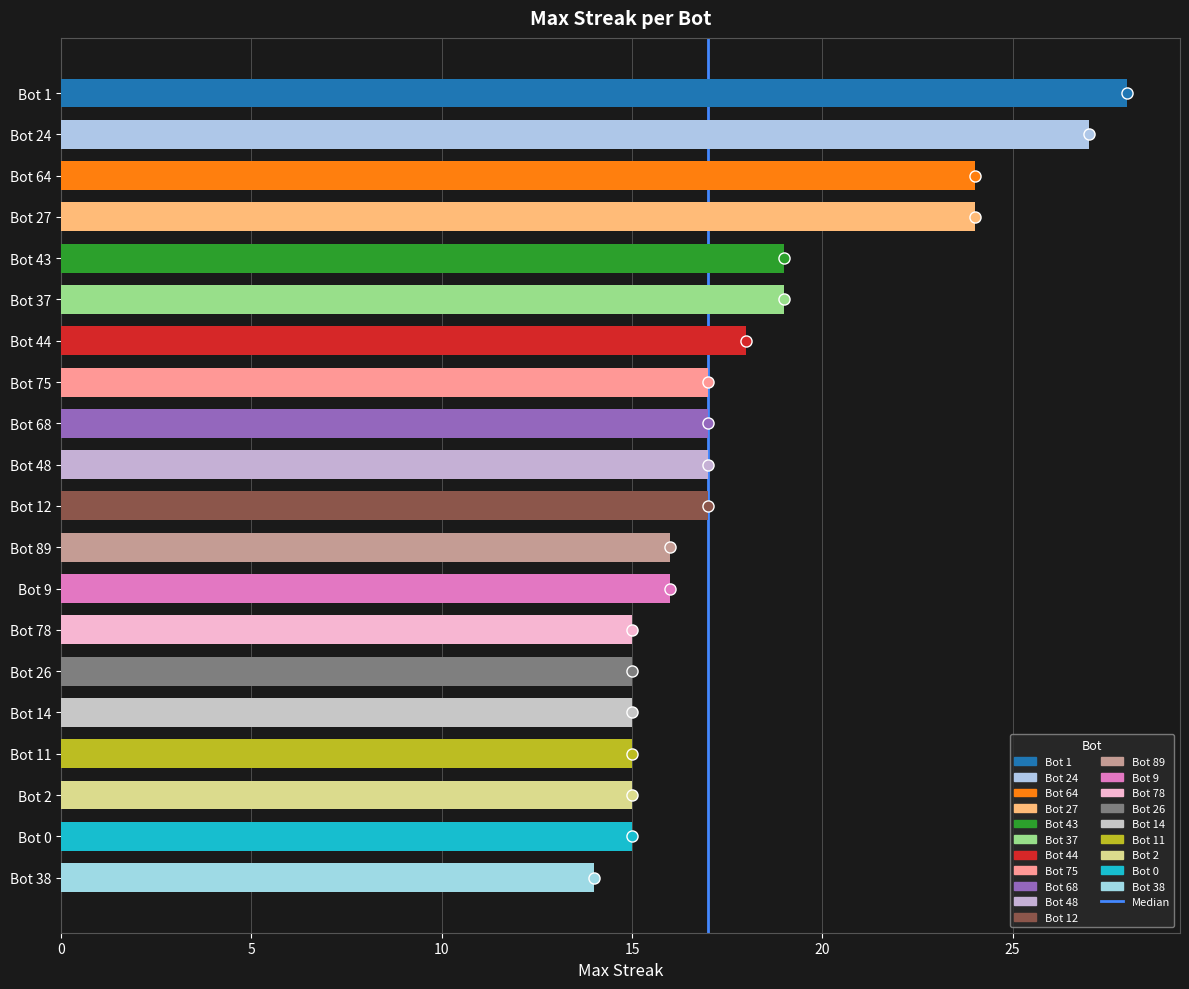

Reading bottom to top, transcribe all the data shown in this chart.

14	15	15	15	15	15	15	16	16	17	17	17	17	18	19	19	24	24	27	28